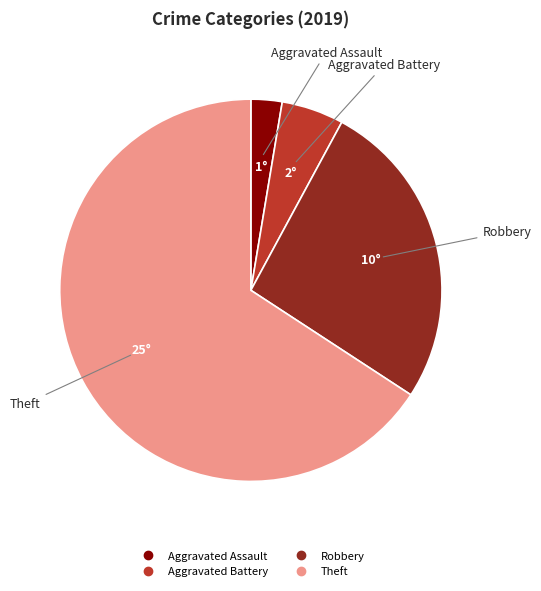

Is there a majority slice in this chart?

Yes